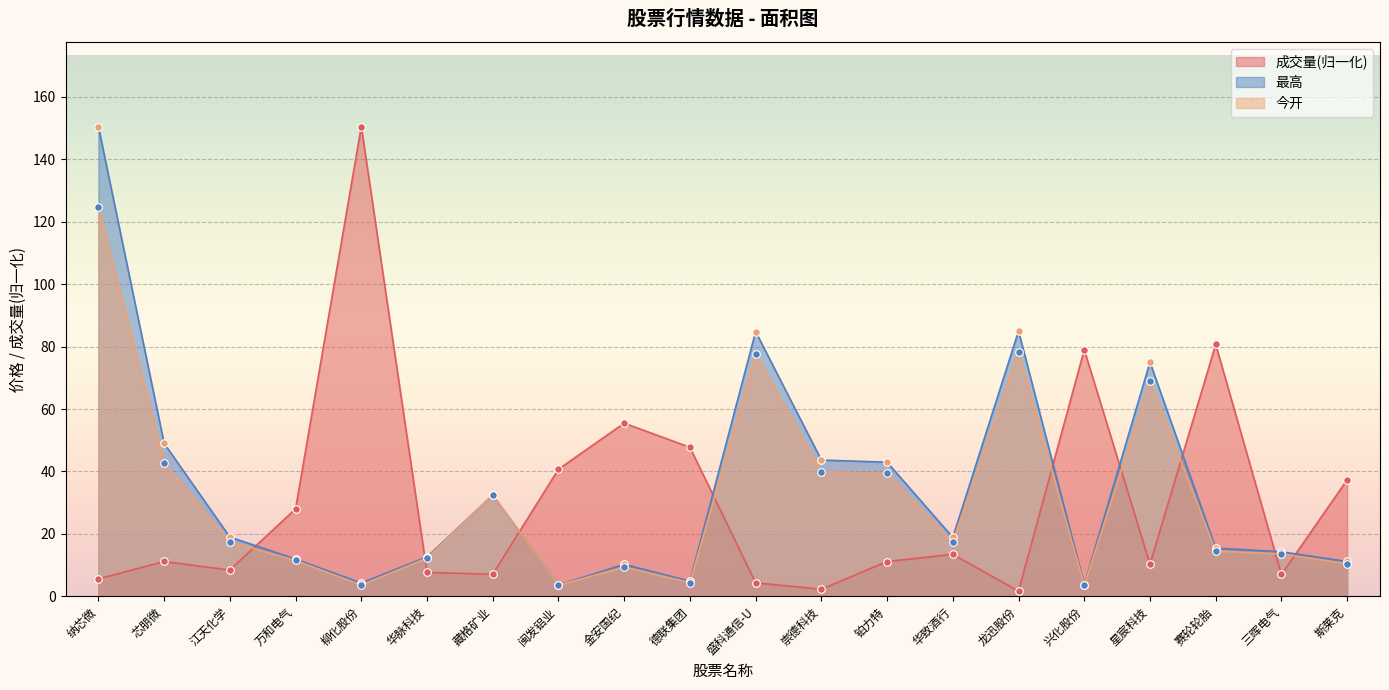

At which category is the sum across all series the highest?

纳芯微